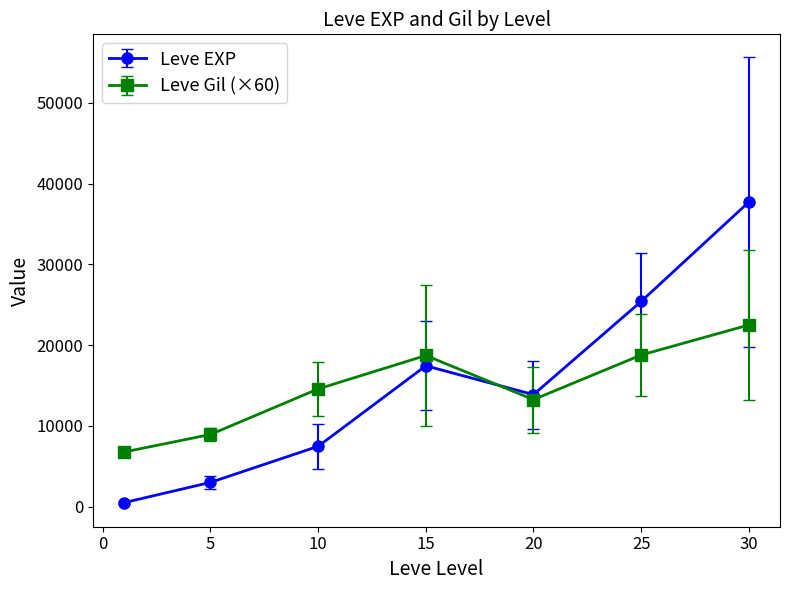

What is the average value of the Leve EXP series?

15063